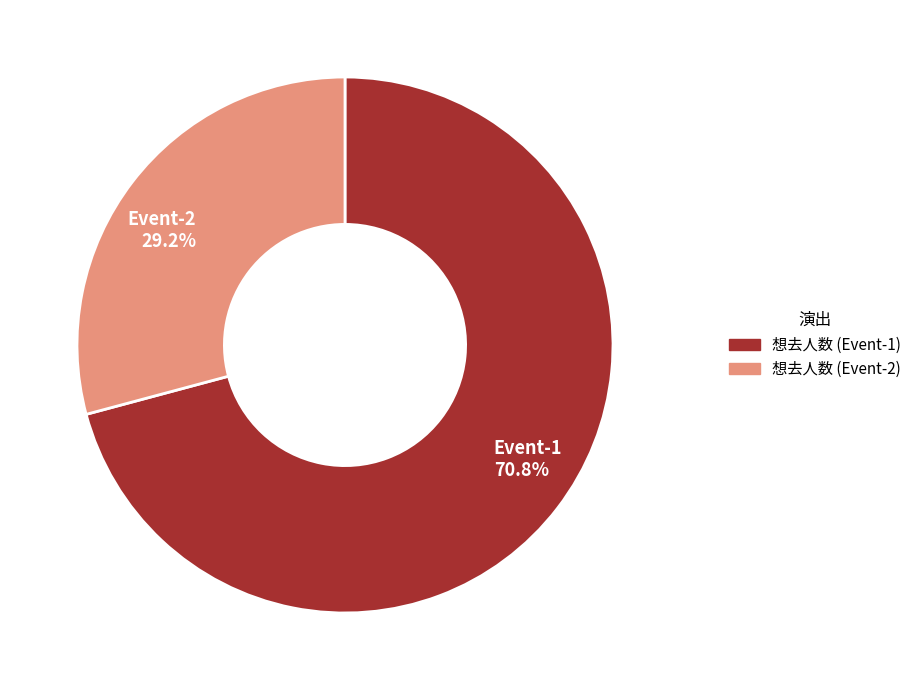

Does any single category account for the majority?

Yes